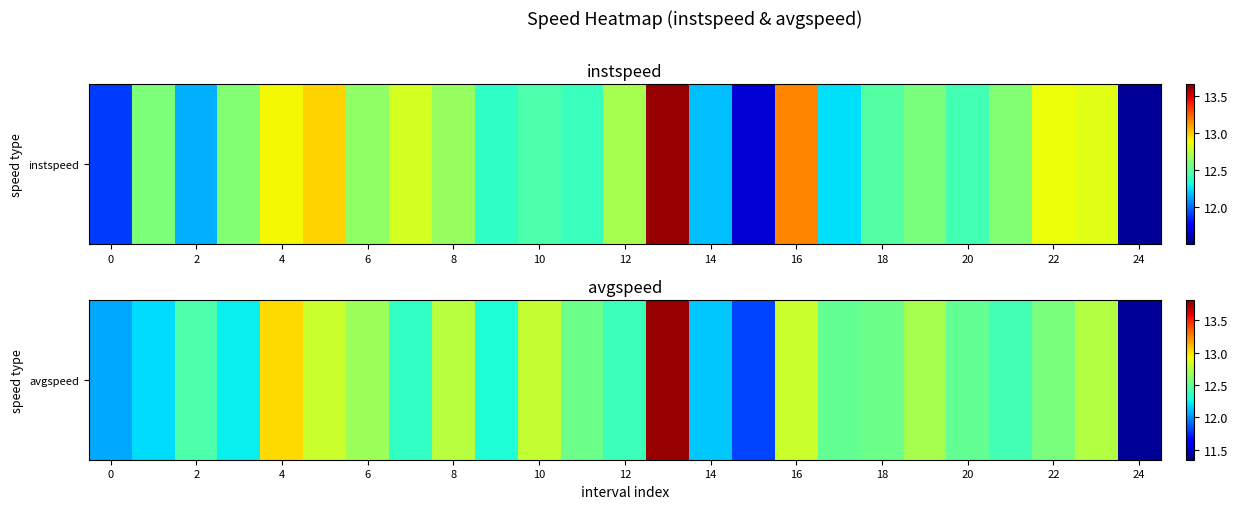

How many categories are shown in the chart?

25